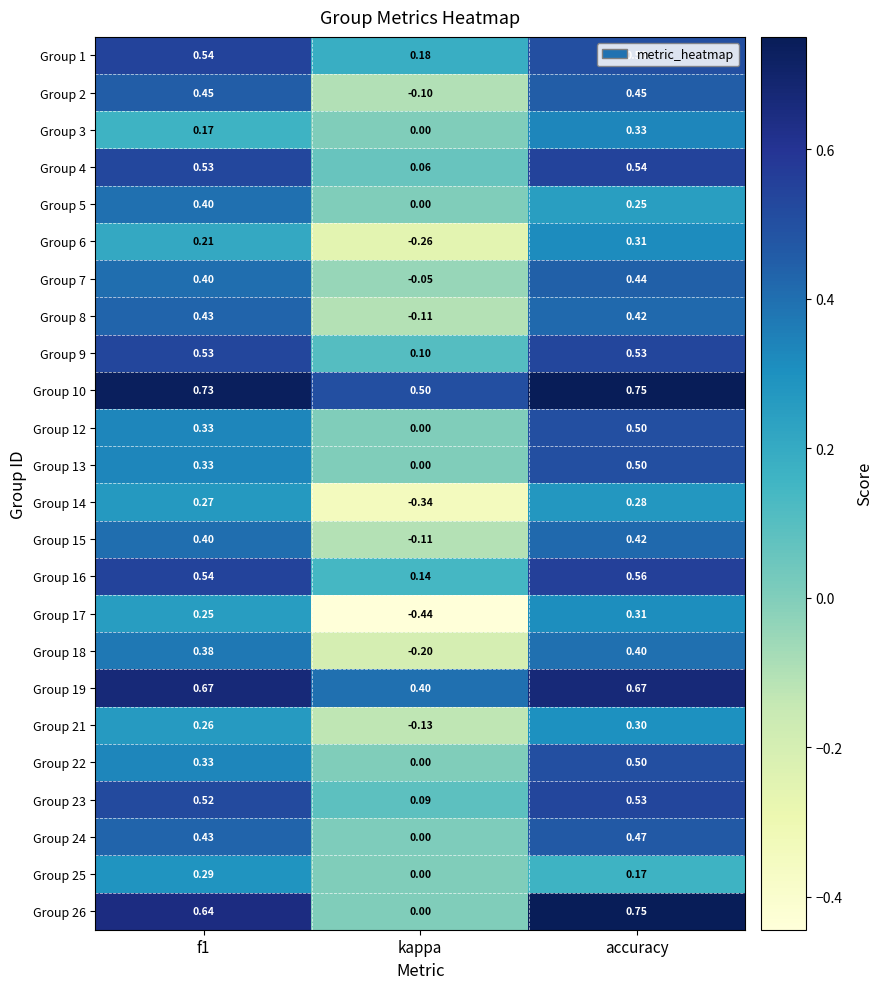

At which category does the chart reach its peak across all series?

accuracy